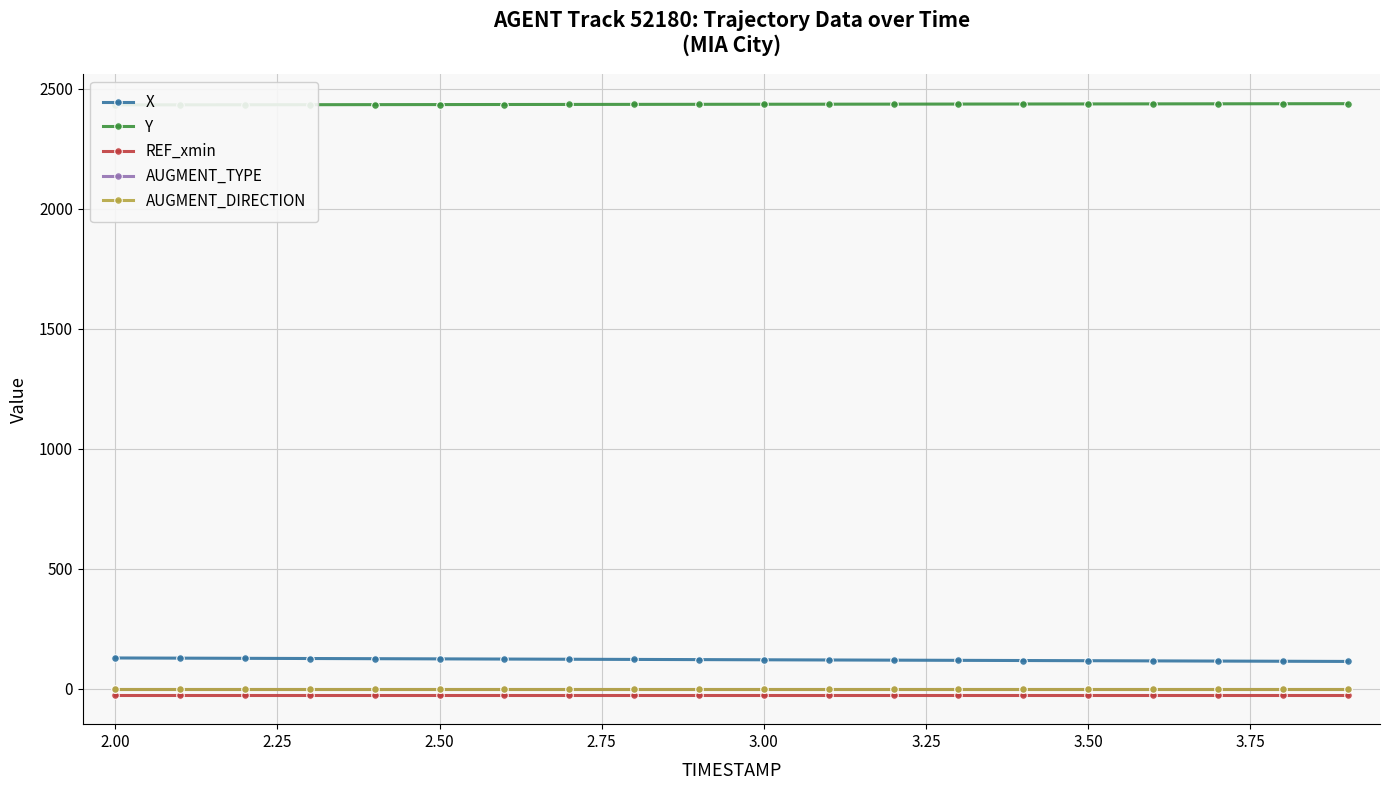

True or false: AUGMENT_DIRECTION and X intersect in this chart.

False